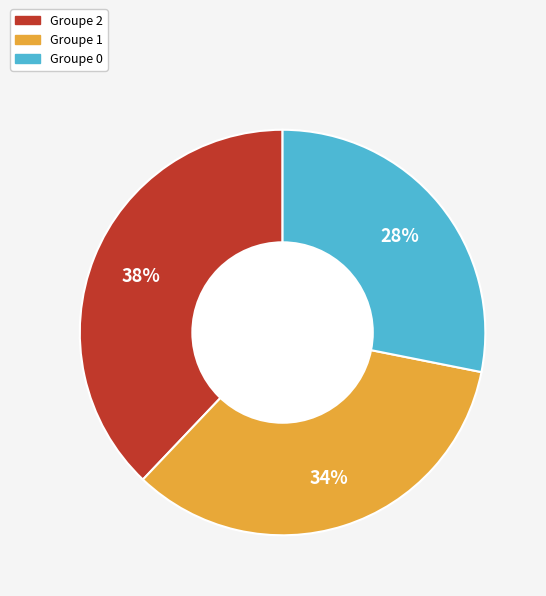

How many slices are in this pie chart?

3